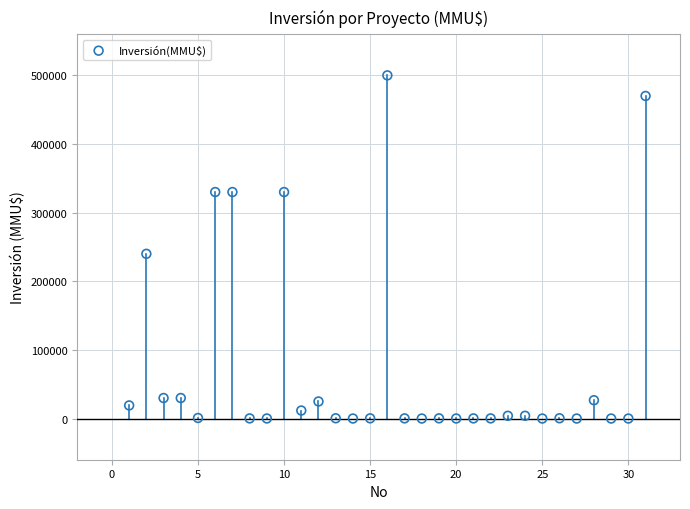

What is the range of X values (max minus min)?

30